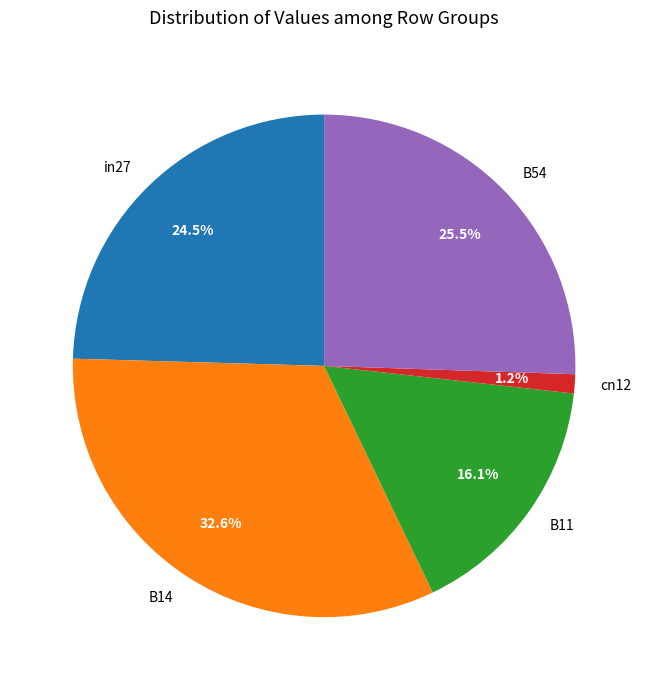

What percentage is NOT represented by B11?

83.9%